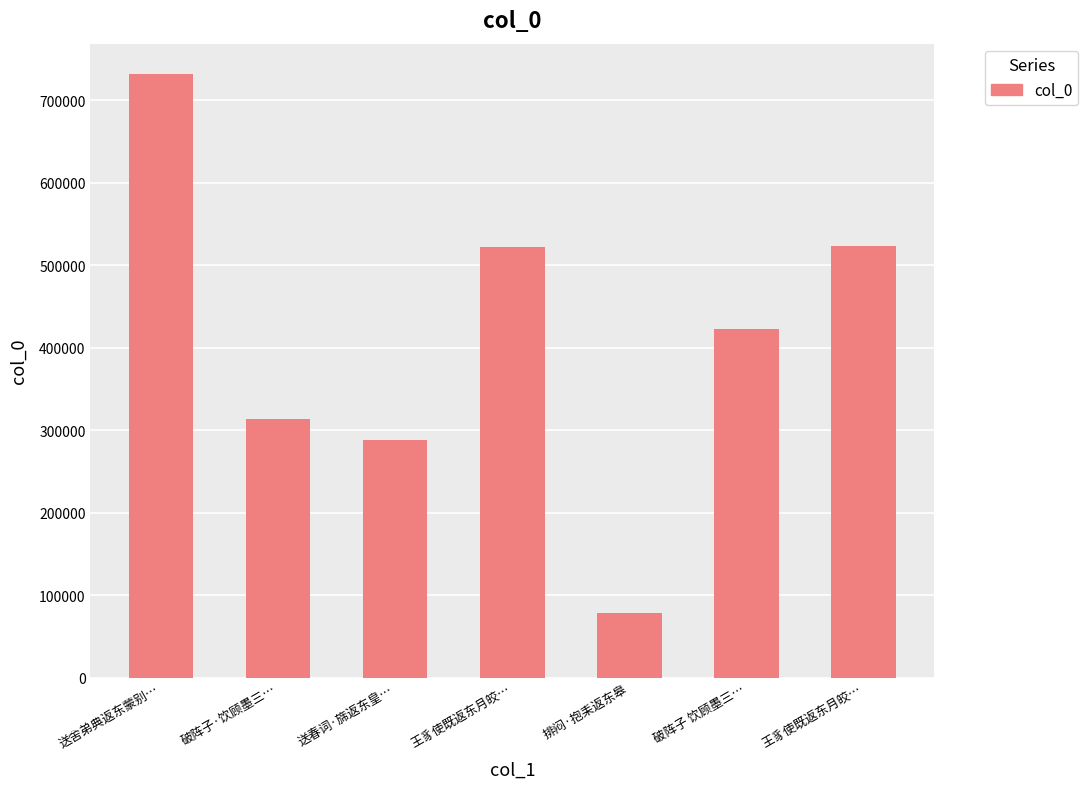

Is it true that the value at 王豸使既返东月皎… is 106688?

False